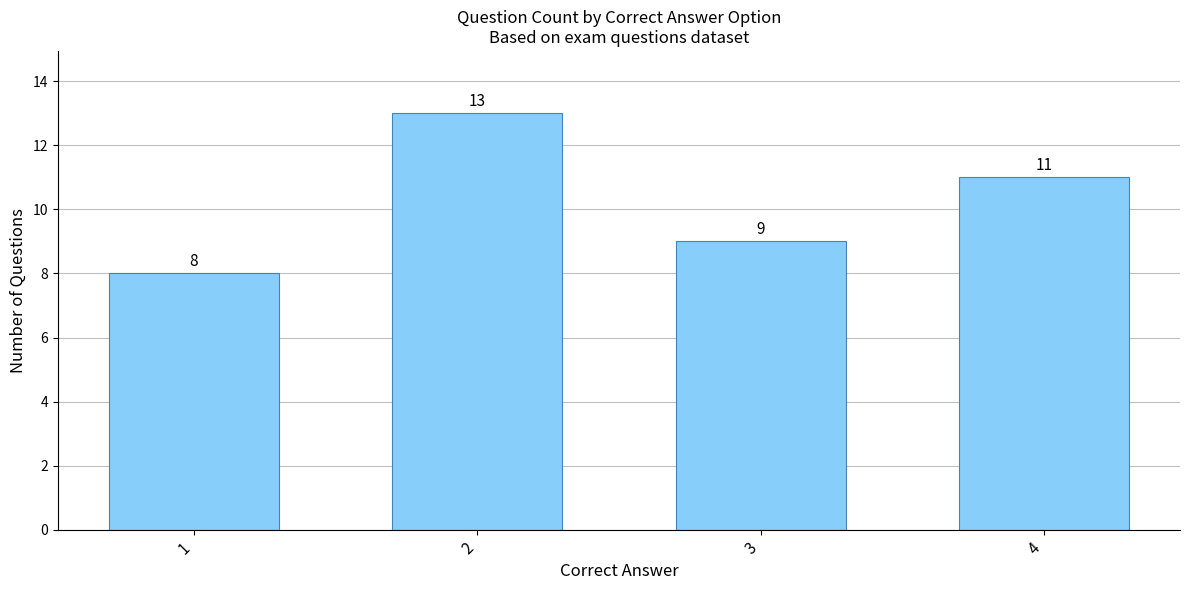

How many values are below 11?

2